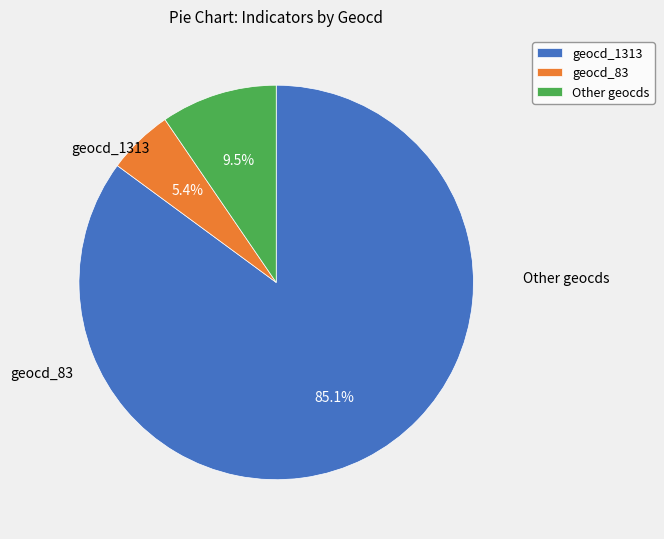

Is there a majority slice in this chart?

Yes